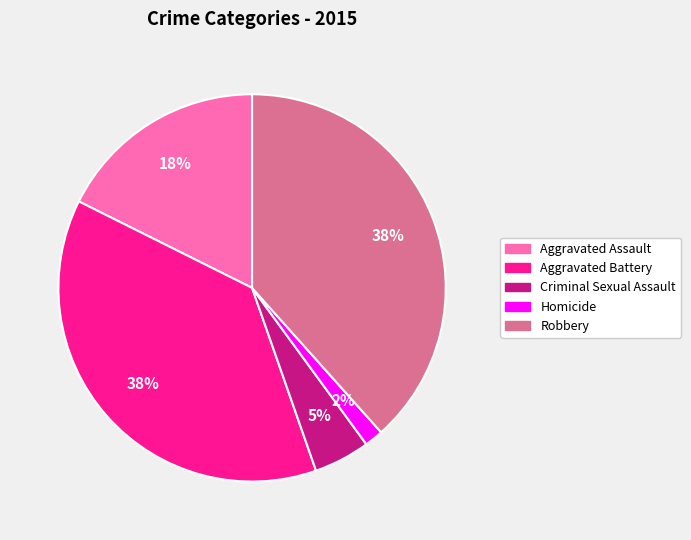

Is Criminal Sexual Assault the majority of the pie?

No